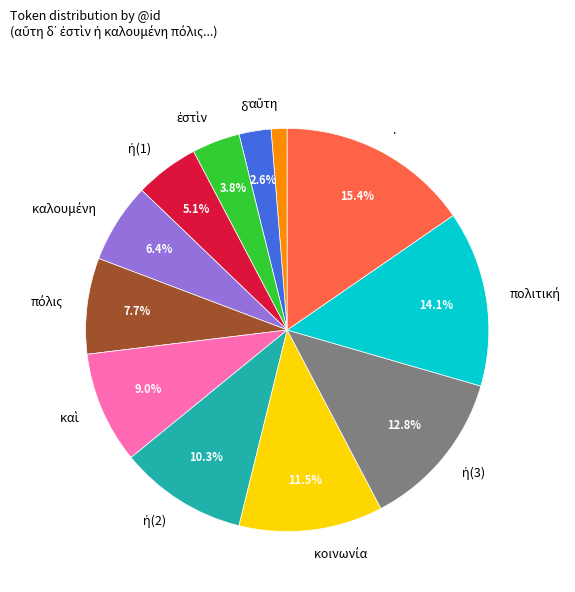

Is there a majority slice in this chart?

No